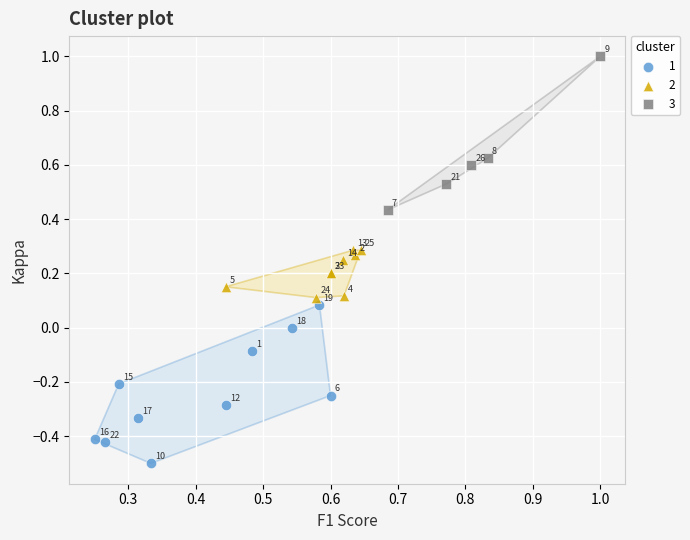

Which series contains the highest Y value?

3